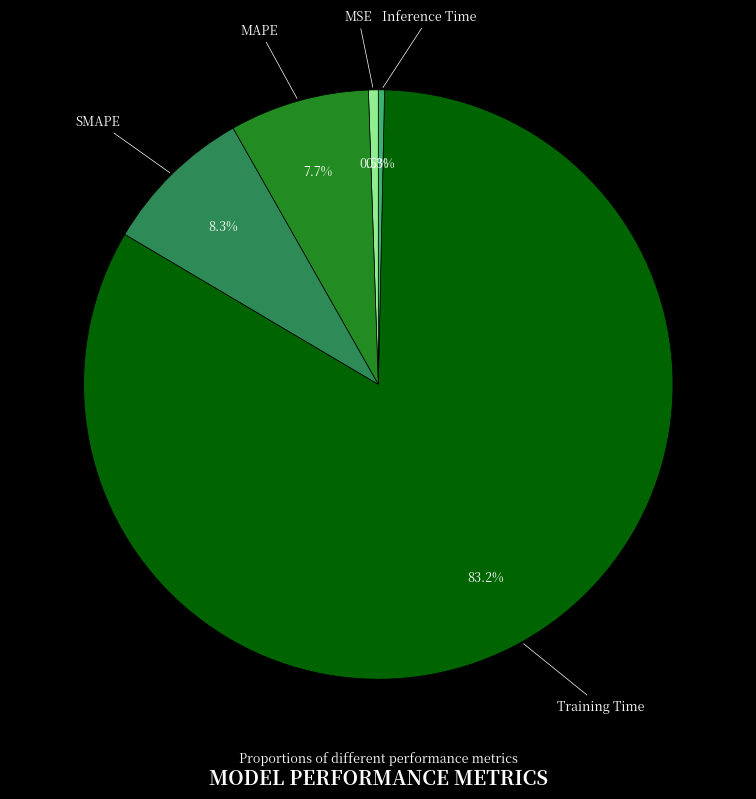

Is there a majority slice in this chart?

Yes